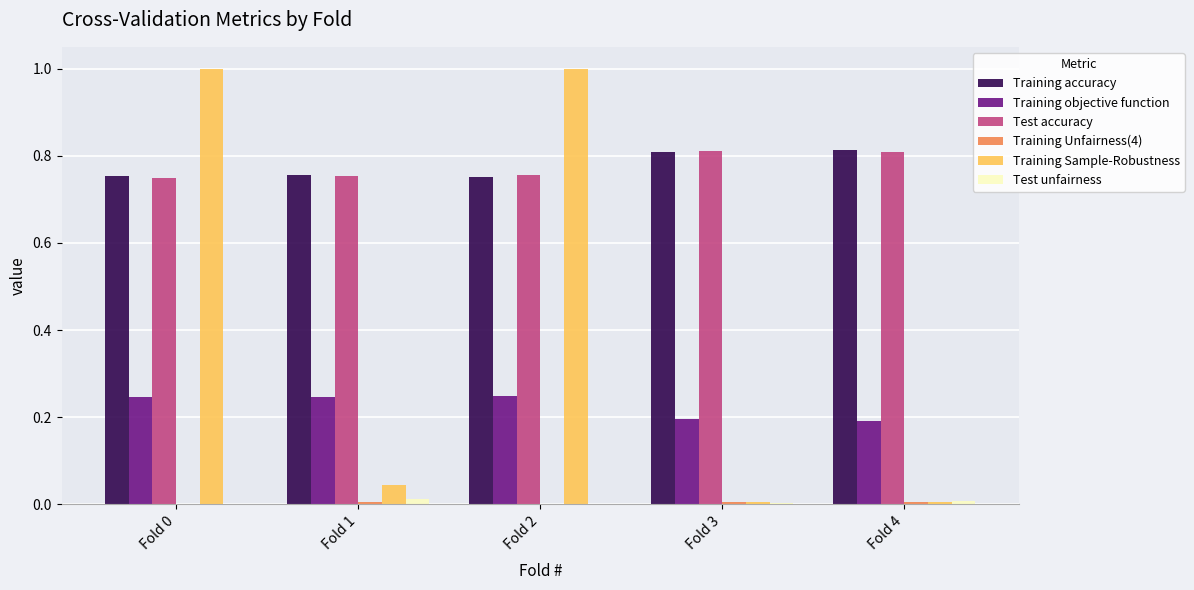

What is the total value across all series at Fold 3?

1.8